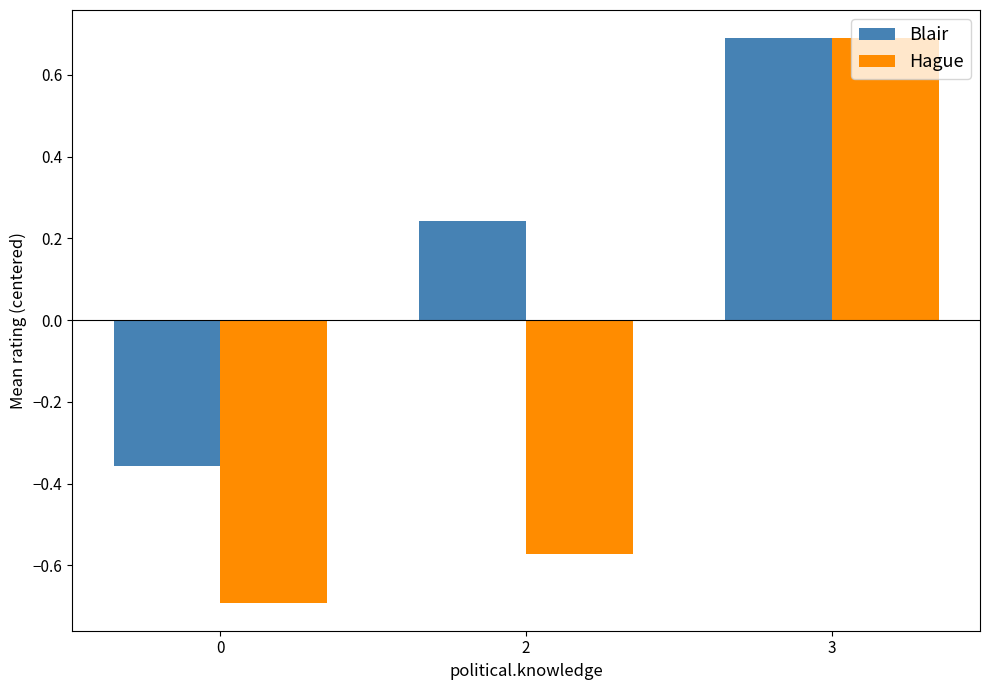

Which series has the widest spread of values?

Hague